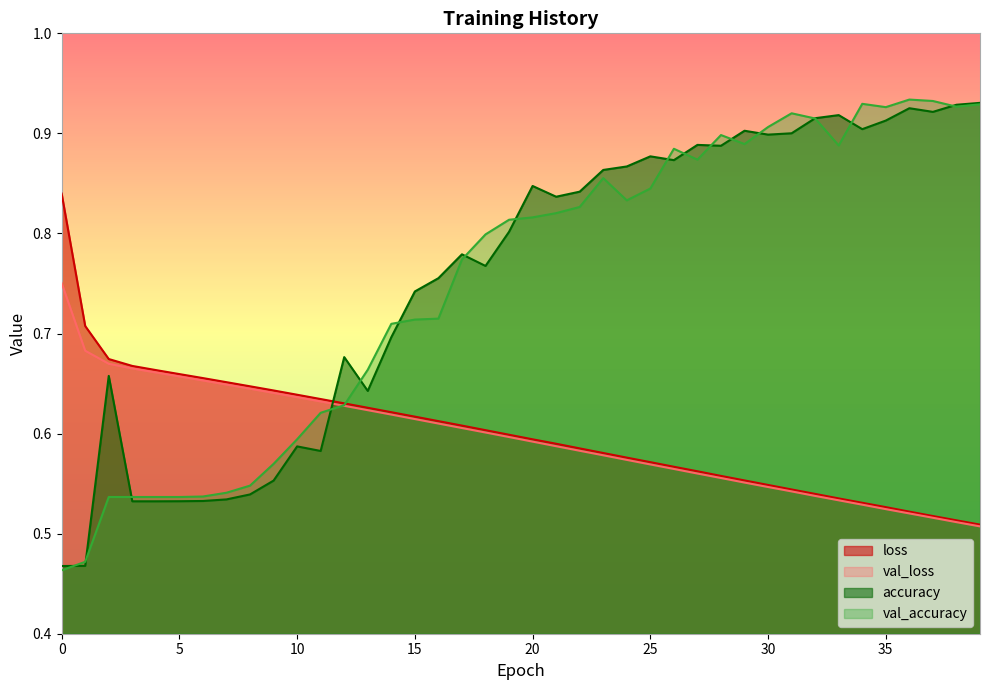

Does the chart display data point markers on the line(s)?

No